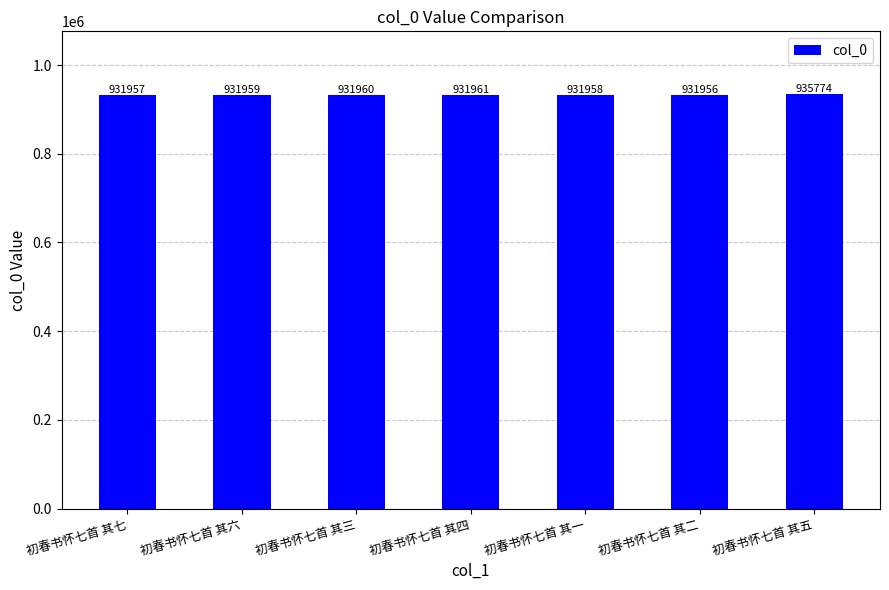

Reading left to right, extract all data points from this chart.

初春书怀七首 其七=931957	初春书怀七首 其六=931959	初春书怀七首 其三=931960	初春书怀七首 其四=931961	初春书怀七首 其一=931958	初春书怀七首 其二=931956	初春书怀七首 其五=935774